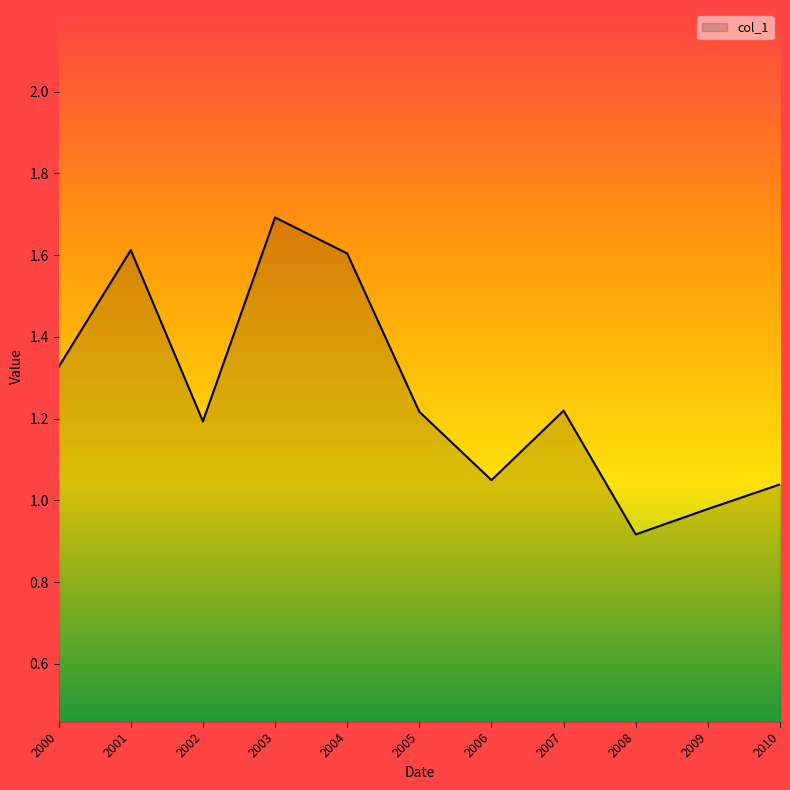

At which label does the data first exceed 1?

2000